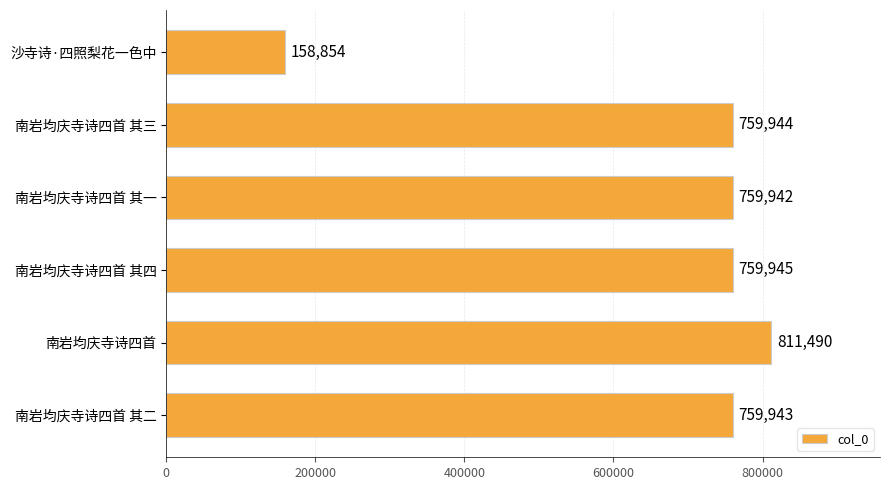

Reading bottom to top, extract all data points from this chart.

759943	811490	759945	759942	759944	158854